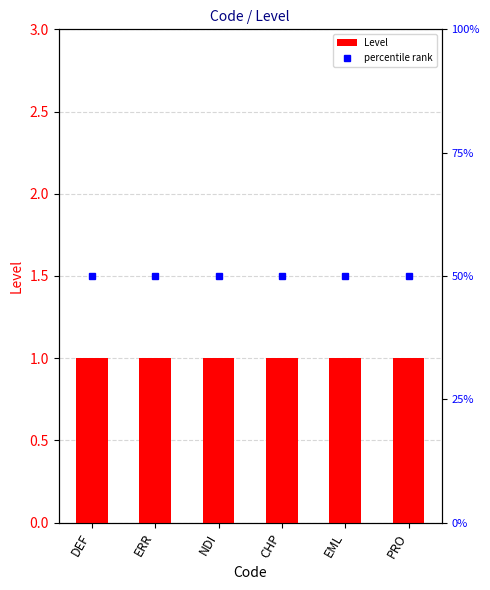

What are all the series names shown in the legend?

Level, percentile rank